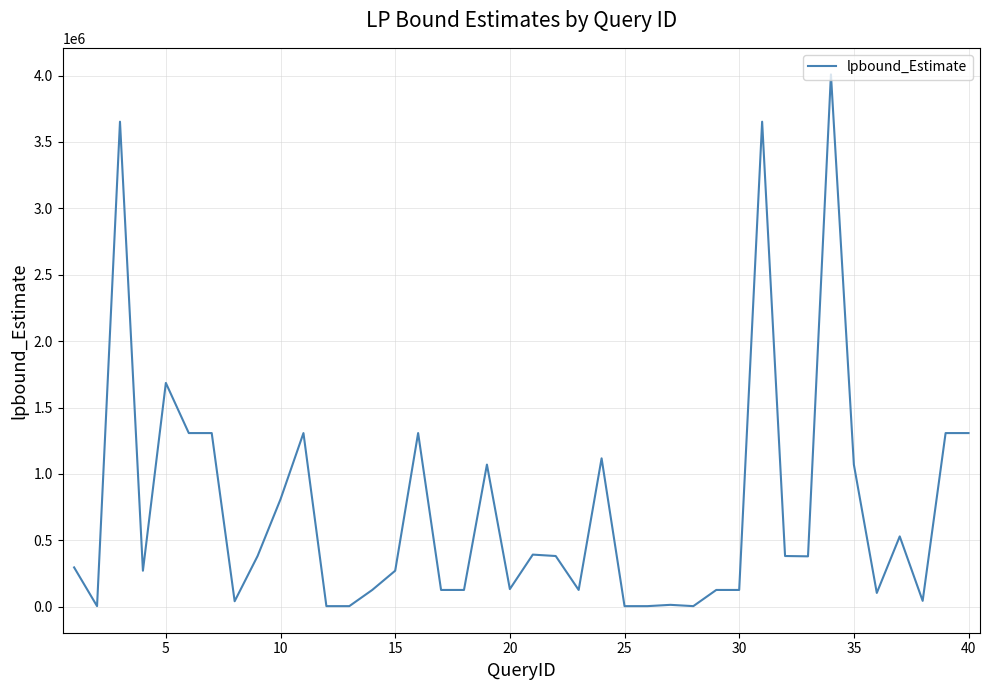

What is the greatest value displayed?

4008298.6